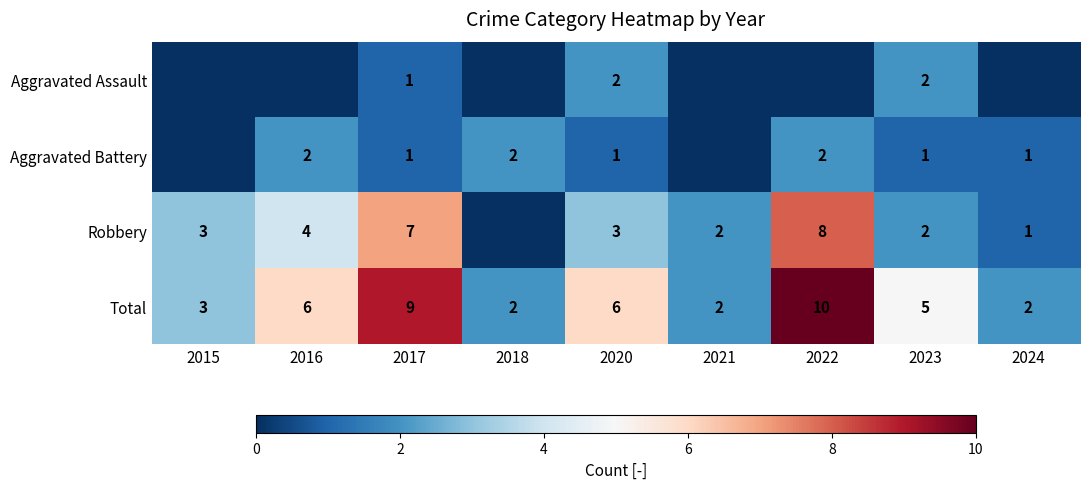

What is the difference between the Robbery values at 2016 and 2017?

3